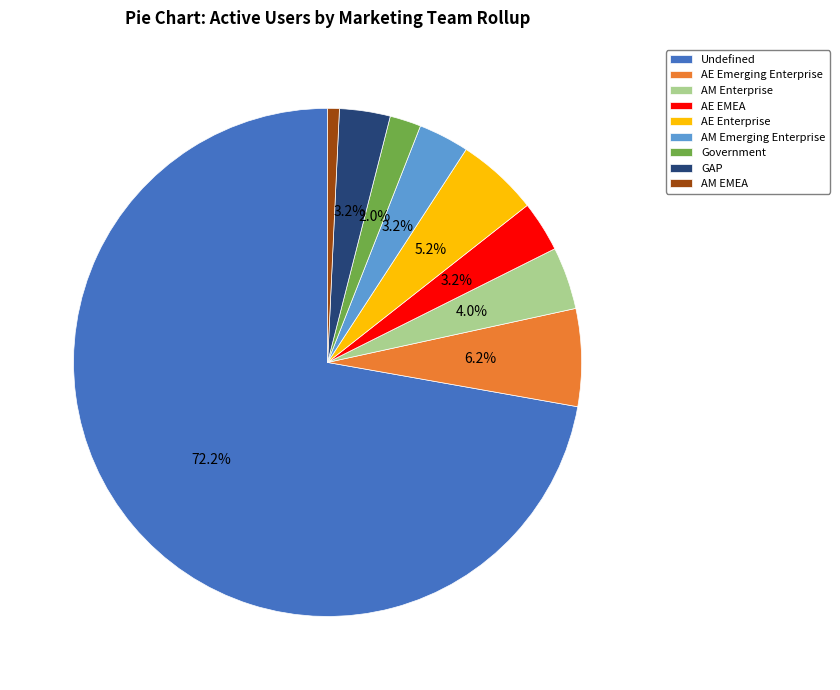

Which category accounts for the majority?

Undefined